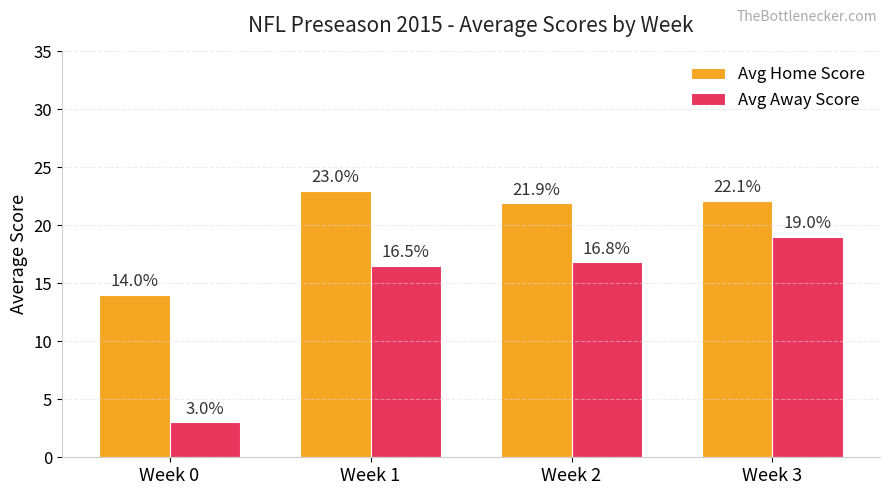

Rank the series at Week 2 from highest to lowest value.

Avg Home Score, Avg Away Score